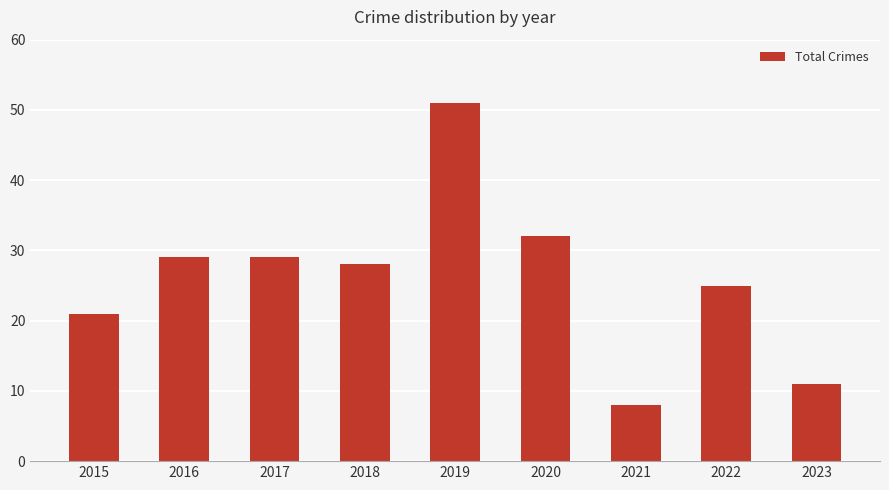

Which category has the highest value across all series?

2019